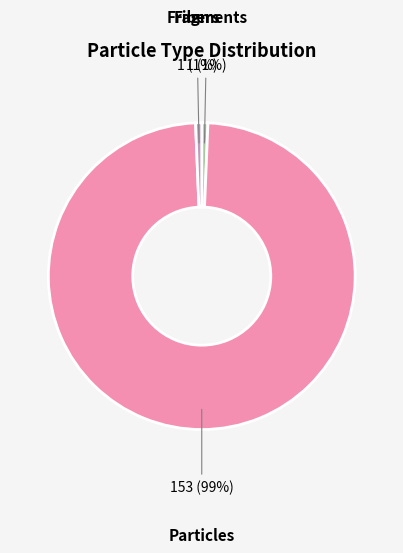

To the nearest percent, what is the average slice percentage?

33%